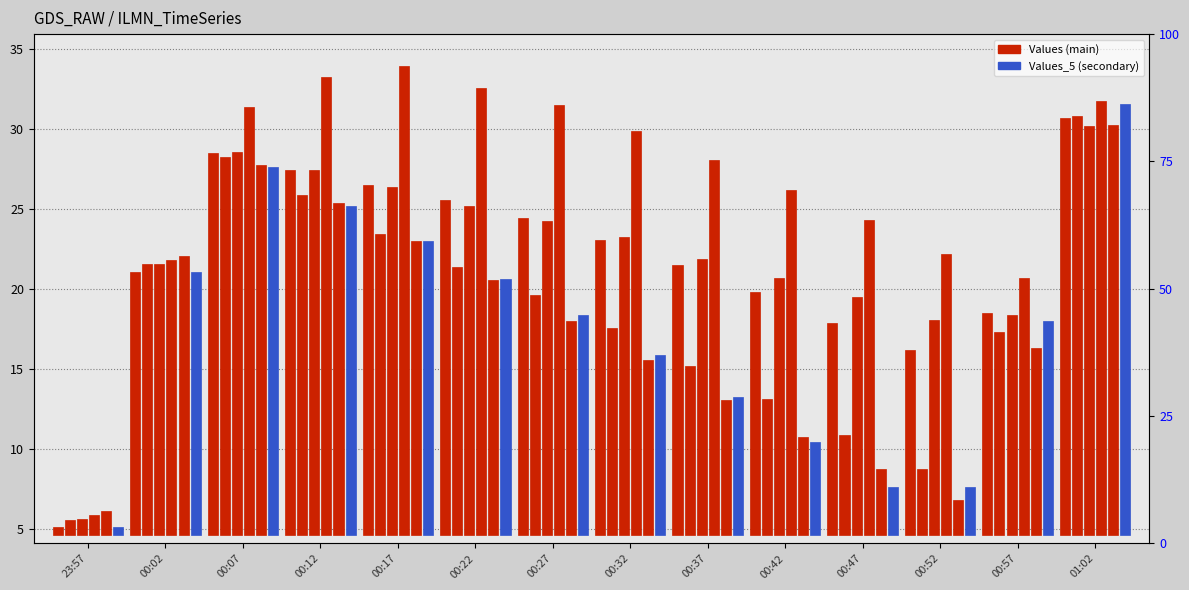

Between 00:07 and 00:17, which series saw the biggest shift?

Values_1